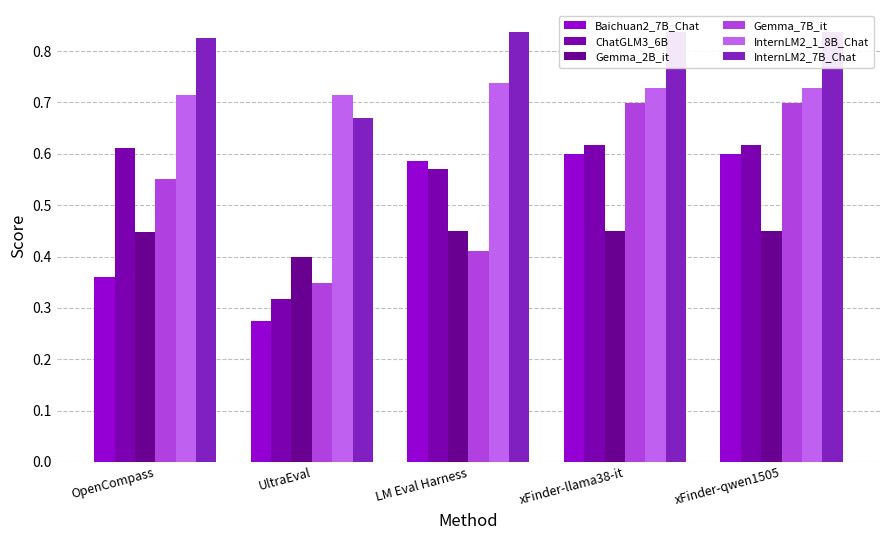

Reading left to right, list all the values displayed in this chart.

Baichuan2_7B_Chat: 0.4	0.3	0.6	0.6	0.6
ChatGLM3_6B: 0.6	0.3	0.6	0.6	0.6
Gemma_2B_it: 0.4	0.4	0.4	0.5	0.5
Gemma_7B_it: 0.6	0.3	0.4	0.7	0.7
InternLM2_1_8B_Chat: 0.7	0.7	0.7	0.7	0.7
InternLM2_7B_Chat: 0.8	0.7	0.8	0.8	0.8